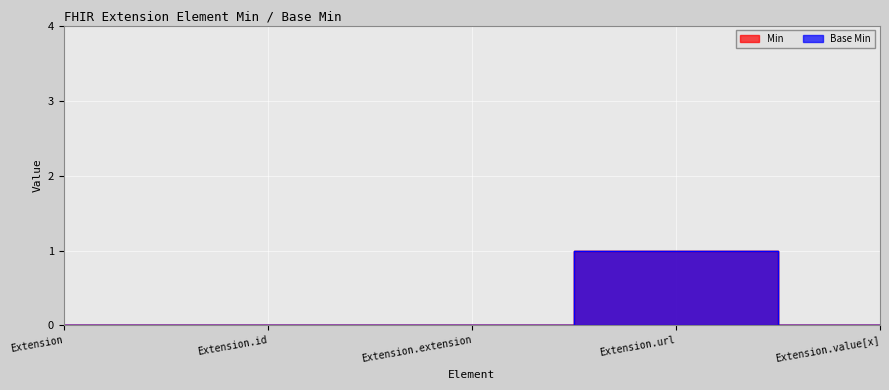

How many interior local peaks does the Min series have?

1